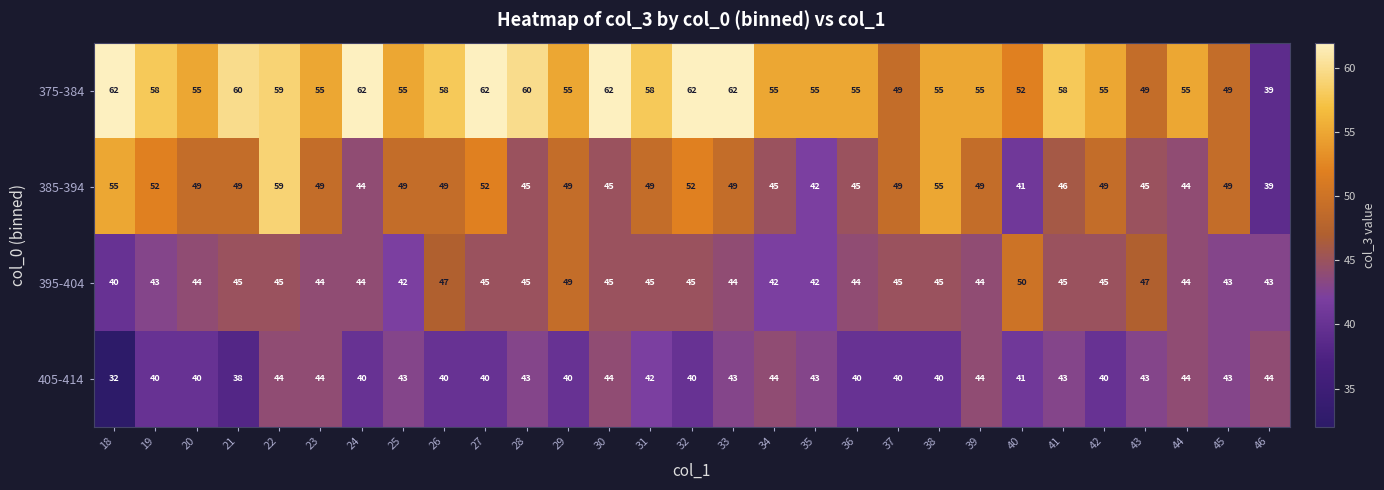

Which series has the widest spread of values?

375-384